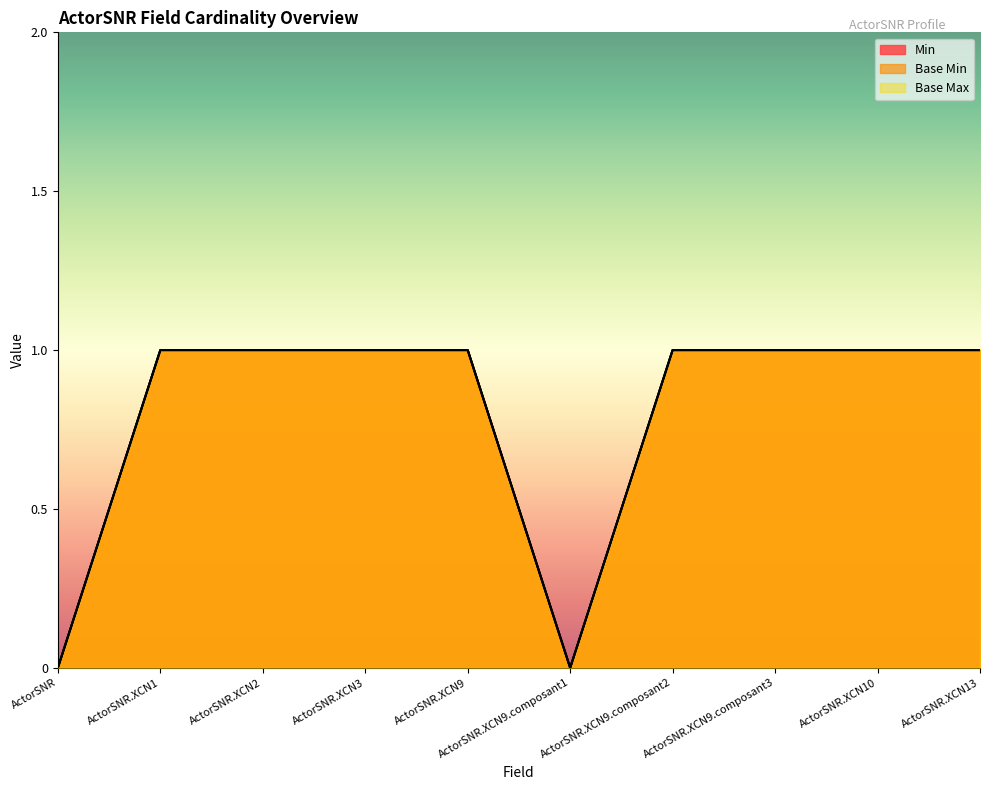

What is the total value across all series at ActorSNR.XCN1?

3